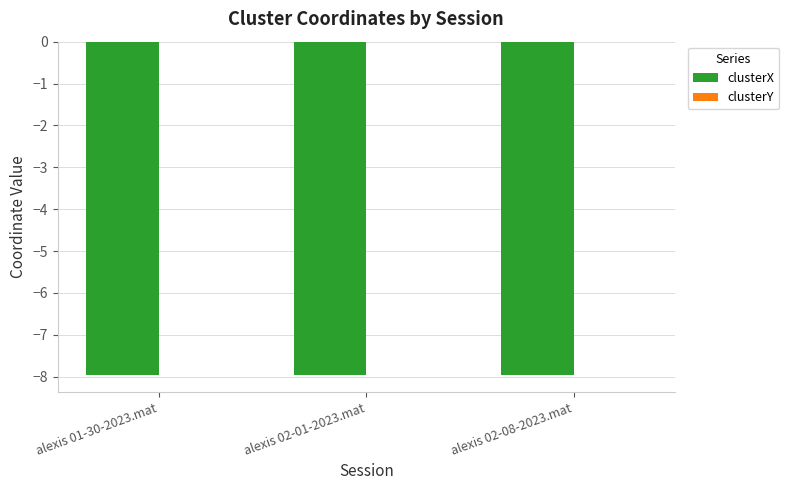

The value of clusterX at alexis 02-08-2023.mat is -8.0. True or false?

True